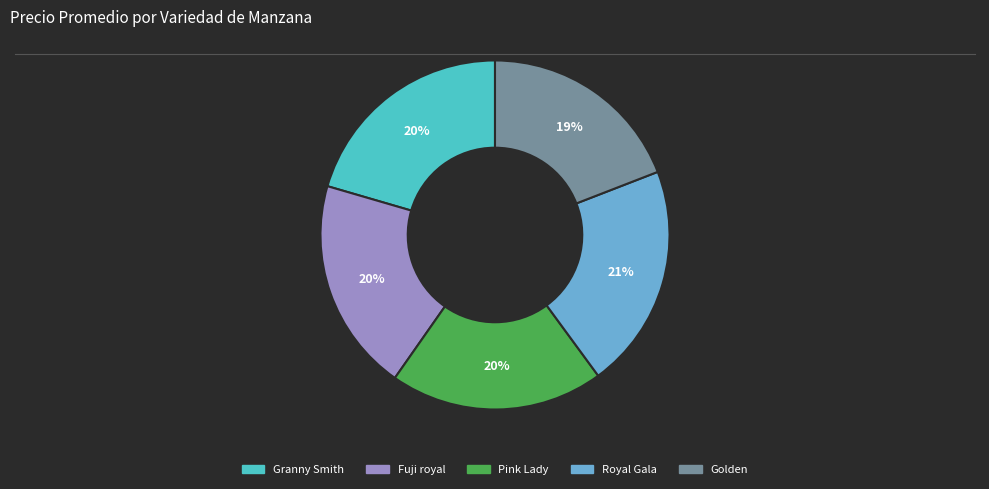

Is the sum of Golden and Royal Gala greater than half?

No